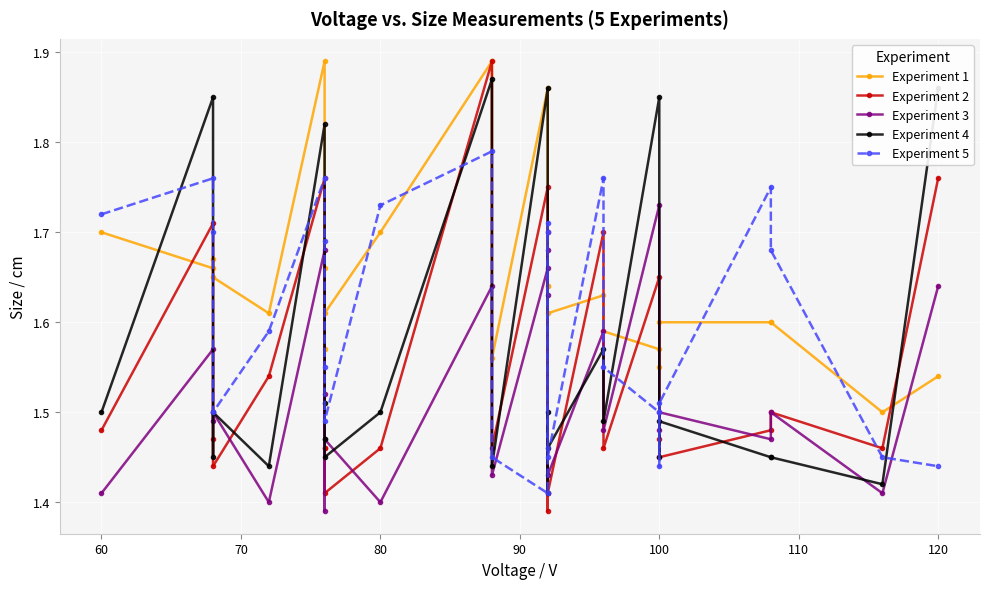

The value of Experiment 5 at 100 is 2.7. True or false?

False